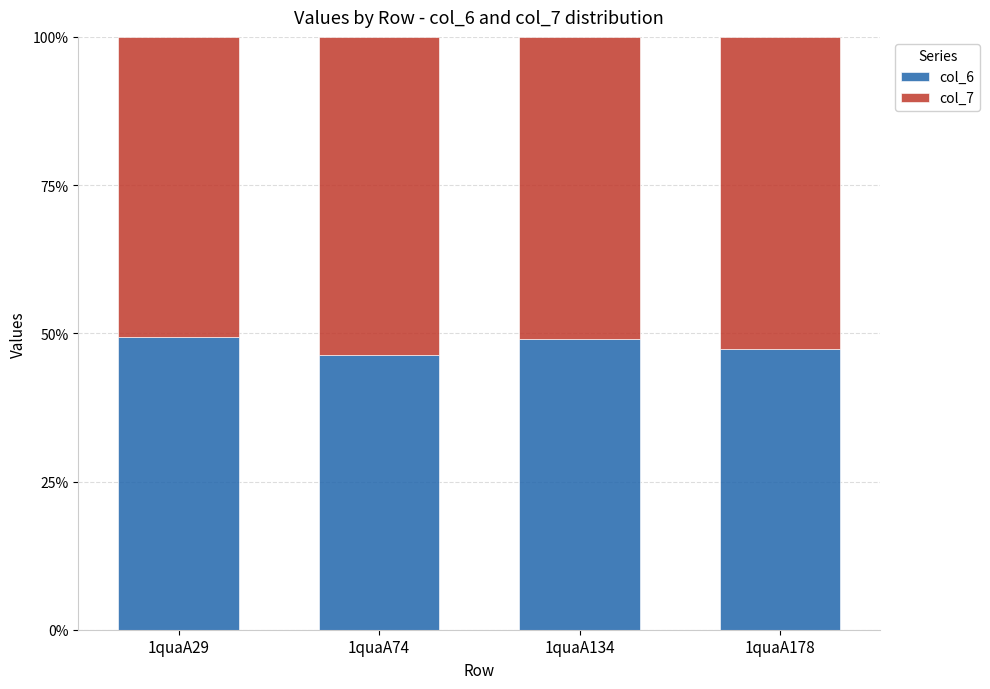

True or false: col_6 has a value of 49.4 at 1quaA29.

True